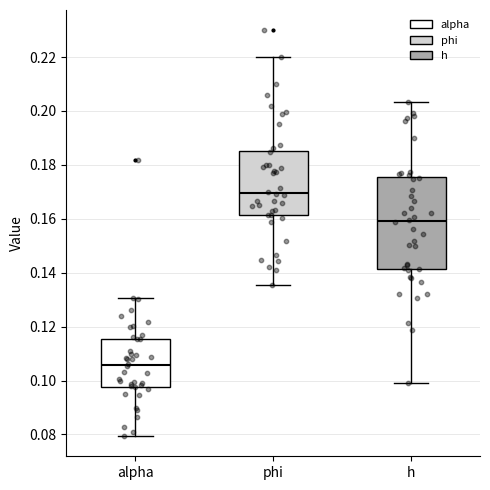

Reading left to right, read every box against the y-axis: the position of its median line, the range the box covers, and the ends of its whiskers. The values are not printed on the chart, so give them approximately, as read against the axis.

alpha: median 0.106, box 0.098 to 0.116, whiskers 0.080 to 0.130
phi: median 0.170, box 0.162 to 0.186, whiskers 0.136 to 0.220
h: median 0.160, box 0.142 to 0.176, whiskers 0.100 to 0.204